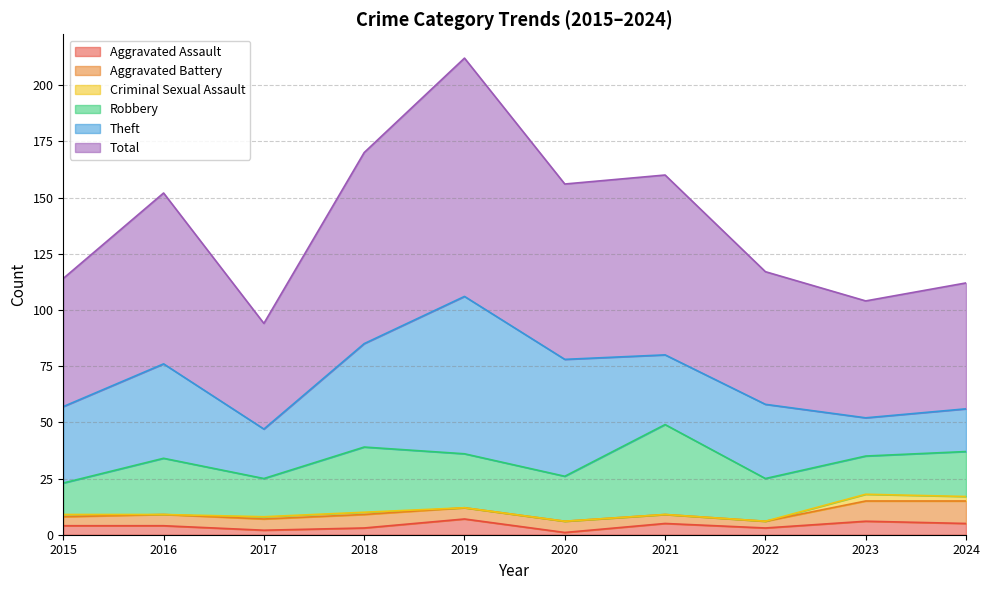

At which label is Aggravated Battery closest to 6?

2018